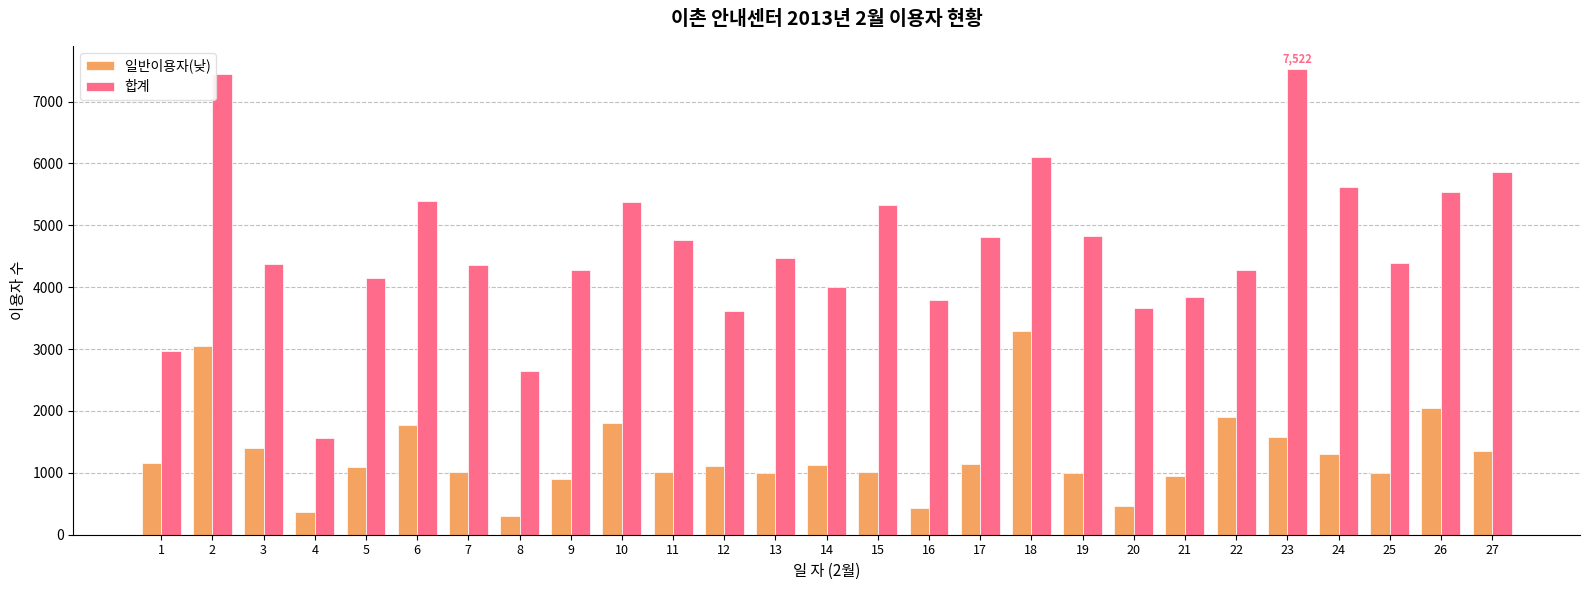

The value of 합계 at 13 is 4479. True or false?

True